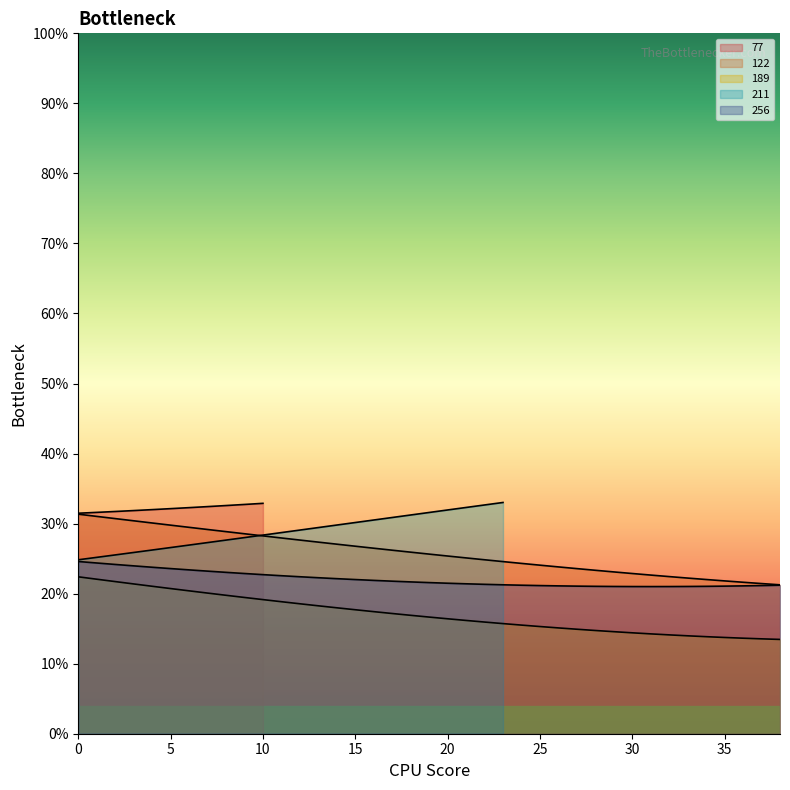

The 122 series shows 6.4 at 17. True or false?

False